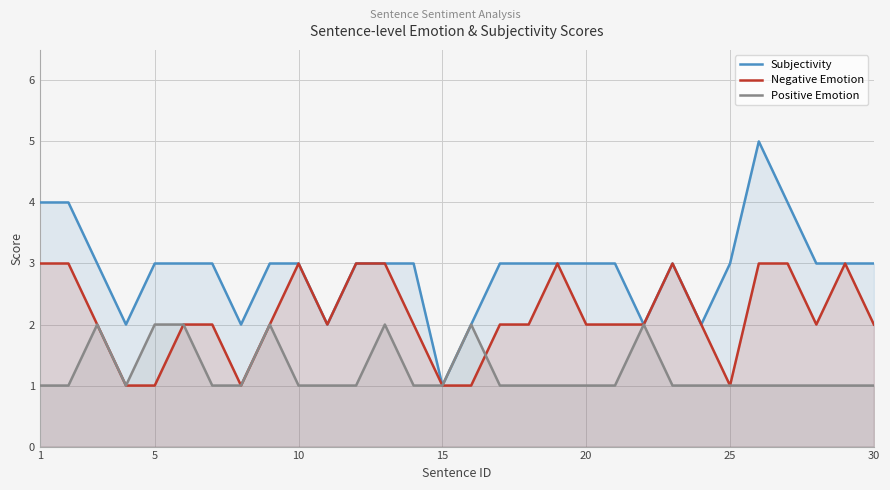

Is it true that Subjectivity equals 2 at 30?

False